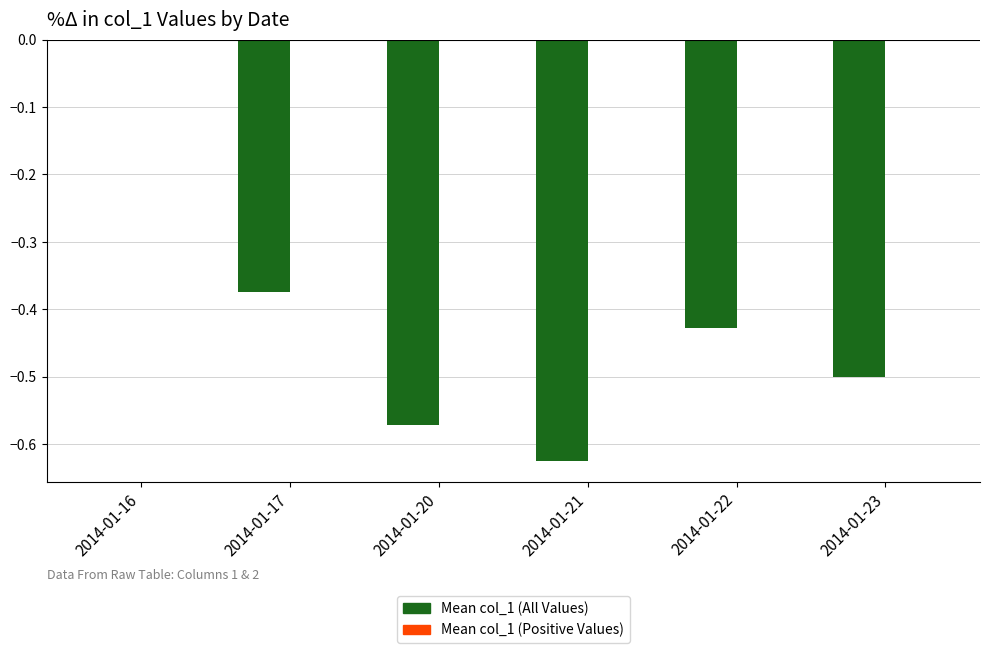

What is the sum of all values?

-2.5